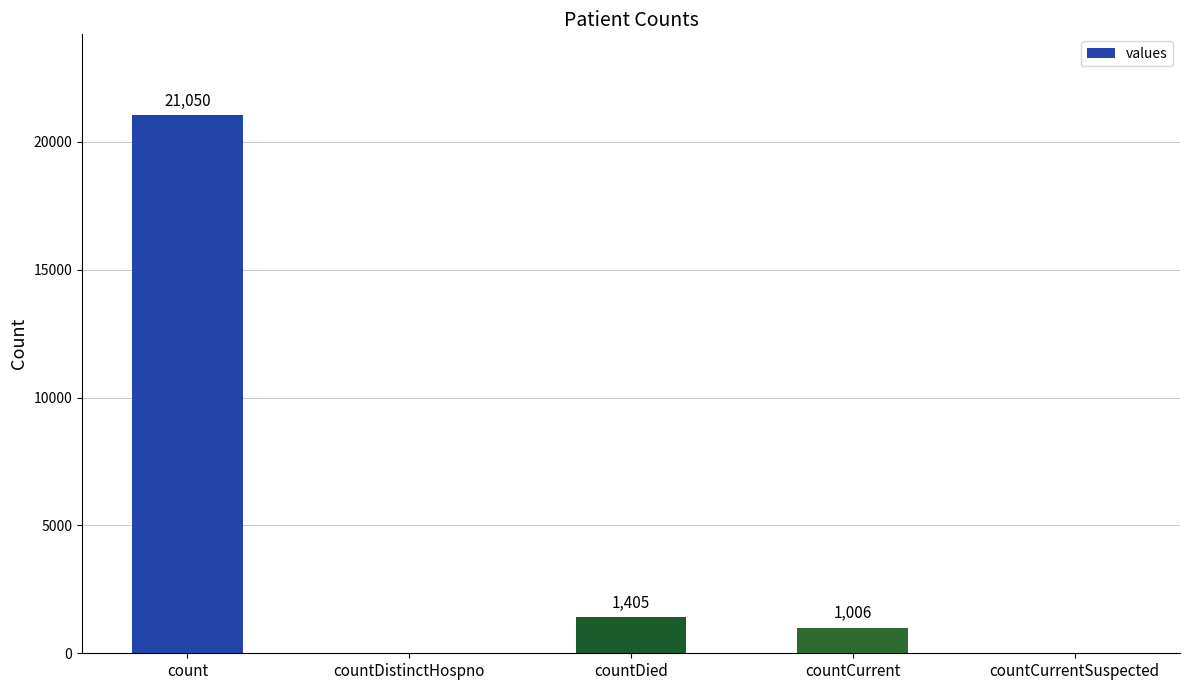

Reading left to right, what are all the values shown in this chart?

count=21050	countDistinctHospno=0	countDied=1405	countCurrent=1006	countCurrentSuspected=0